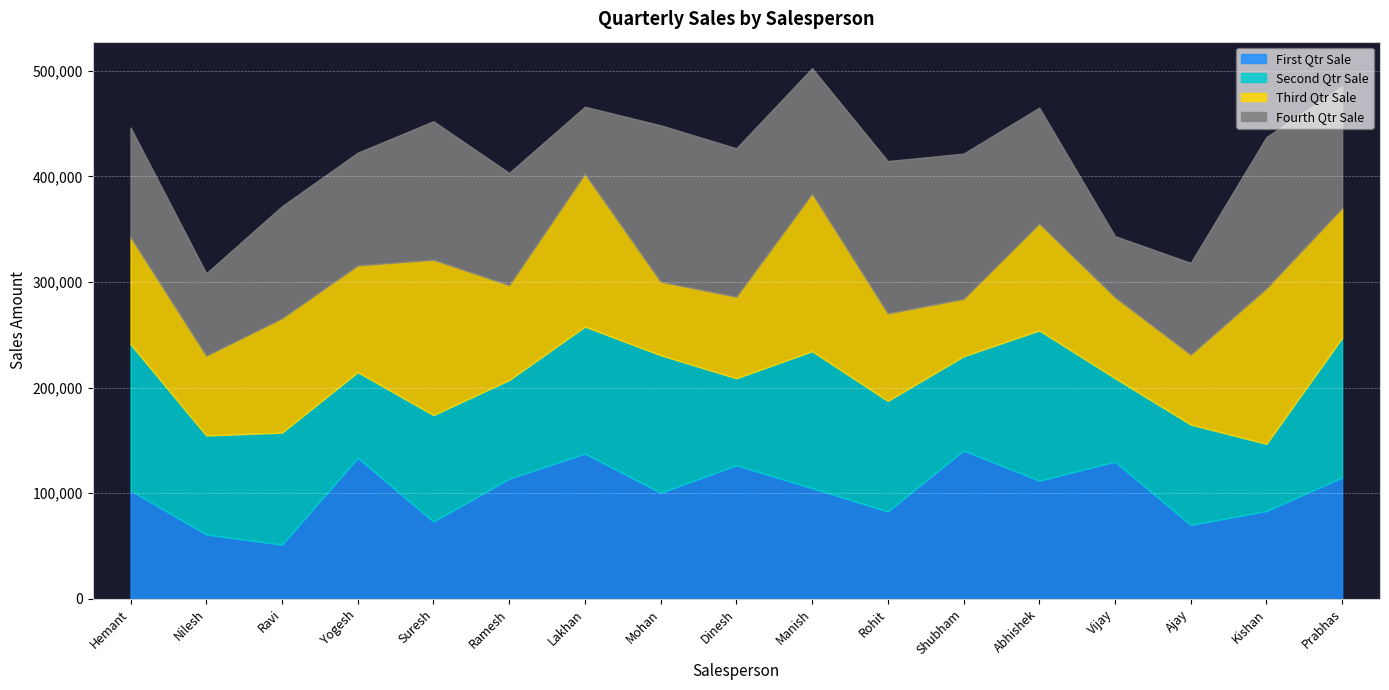

Reading left to right, list all the values displayed in this chart.

First Qtr Sale: 102706	60993	51372	133564	73189	113826	137591	100523	126521	104841	82776	140519	111902	129937	70087	83194	115004
Second Qtr Sale: 138383	93748	106023	81077	100855	93350	120182	130178	82346	129596	104656	89154	142257	79055	94951	63613	132183
Third Qtr Sale: 101399	75578	108345	101130	147089	89891	144790	69647	77251	149285	82894	54387	101273	76702	66265	147235	122980
Fourth Qtr Sale: 103789	77895	105976	106642	131071	106182	63355	148027	140453	118681	144162	137475	109637	57752	86807	143143	115145